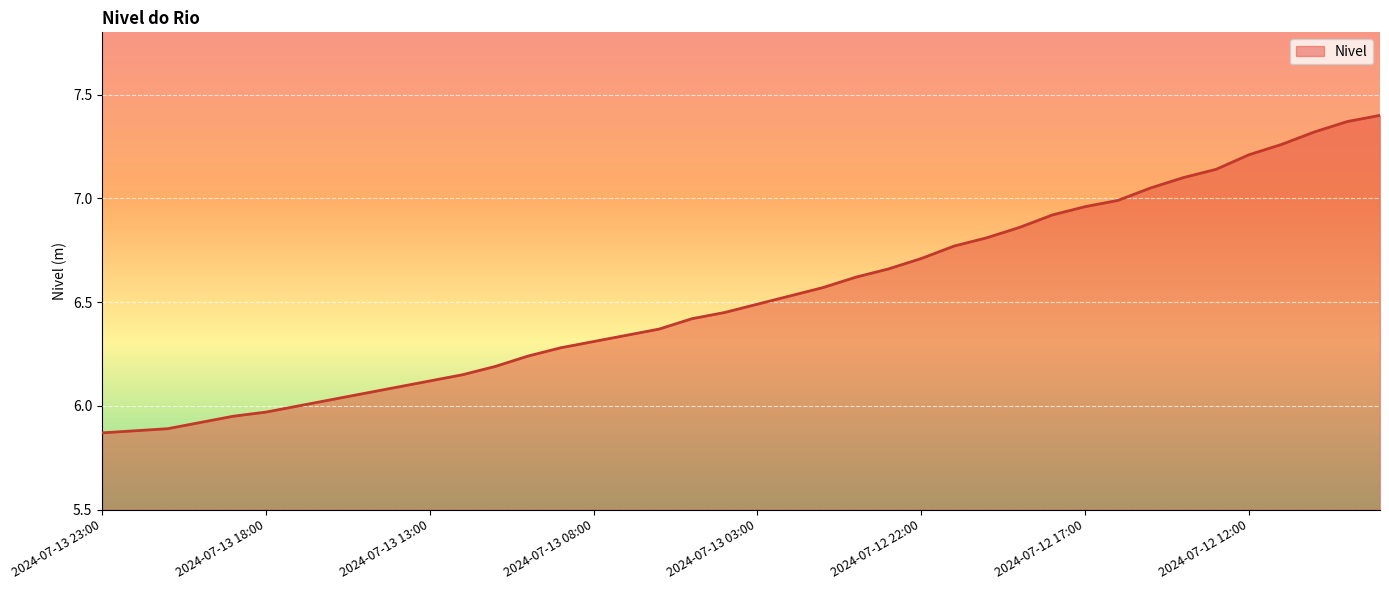

What is the difference between the maximum and minimum values?

1.5